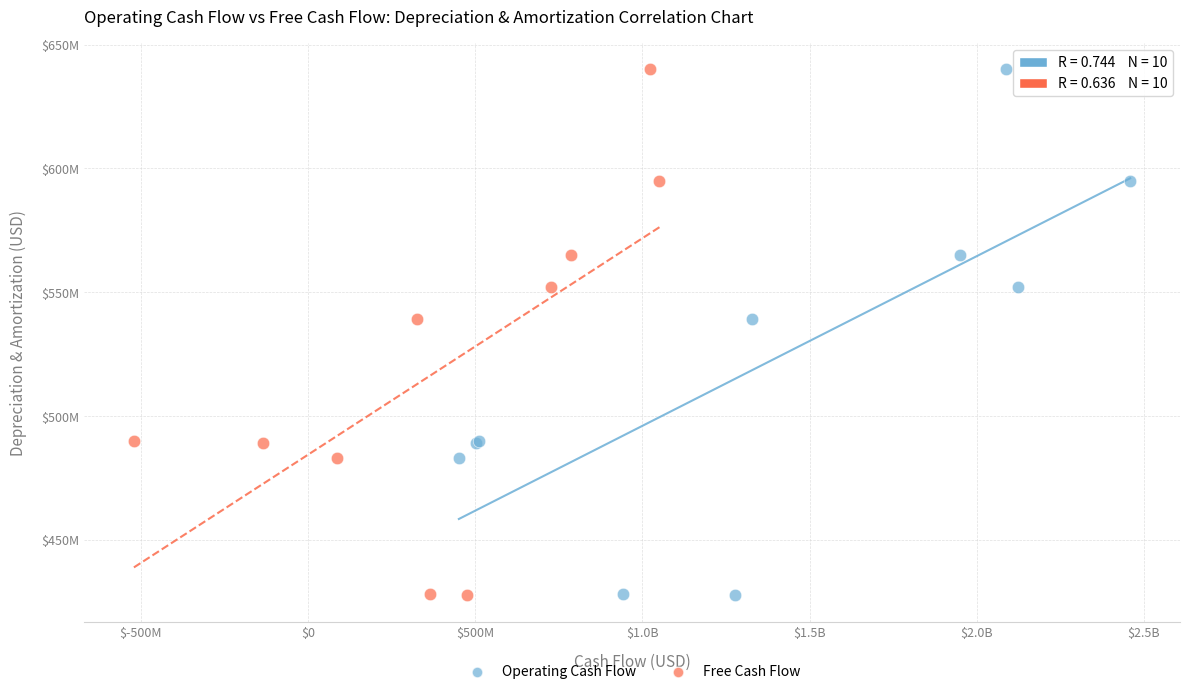

What are all the series names shown in the legend?

Operating Cash Flow, Free Cash Flow